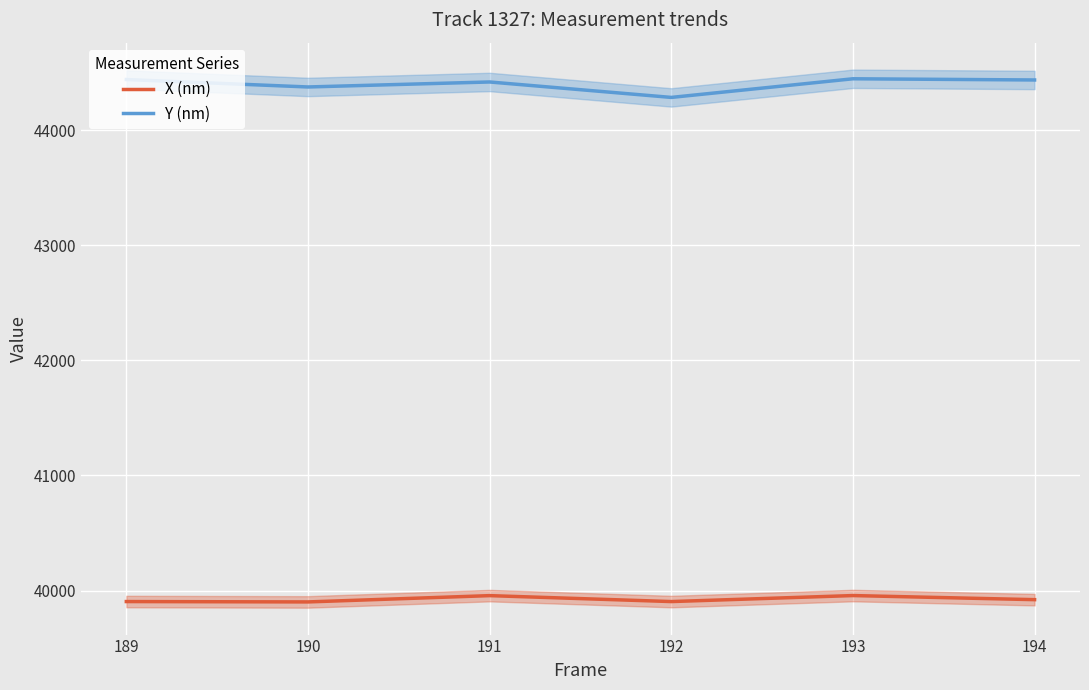

What is the average value of the X (nm) series?

39923.5